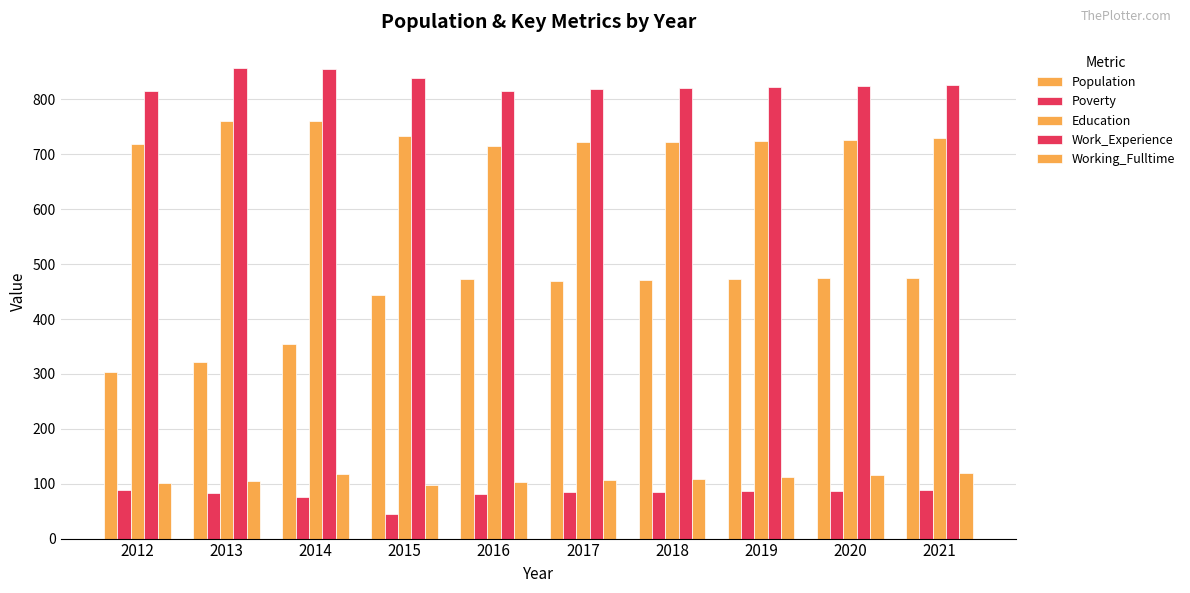

At which label does Population first exceed 471?

2016